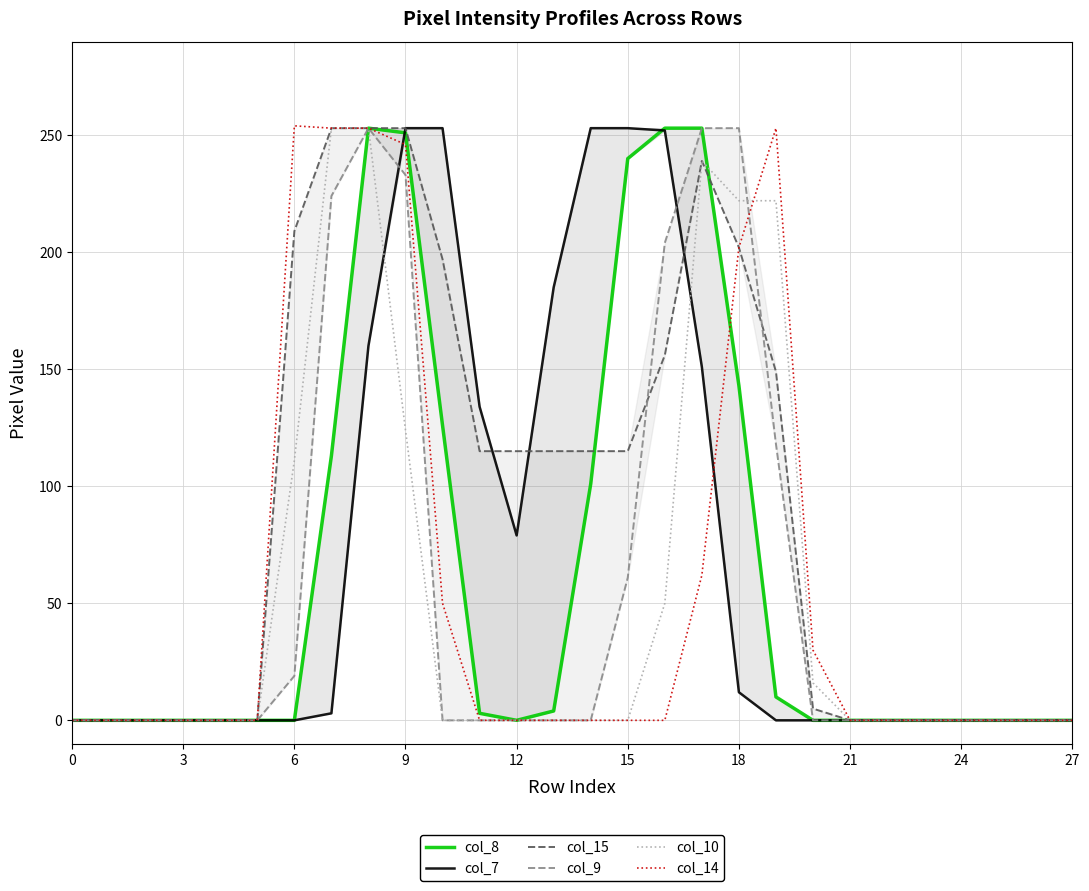

Reading left to right, what are all the values shown in this chart?

col_8: 0	0	0	0	0	0	0	113	253	251	126	3	0	4	101	240	253	253	143	10	0	0	0	0	0	0	0	0
col_7: 0	0	0	0	0	0	0	3	160	253	253	134	79	185	253	253	252	151	12	0	0	0	0	0	0	0	0	0
col_15: 0	0	0	0	0	0	209	253	253	253	197	115	115	115	115	115	156	239	202	149	5	0	0	0	0	0	0	0
col_9: 0	0	0	0	0	0	19	224	253	233	0	0	0	0	0	61	204	253	253	118	0	0	0	0	0	0	0	0
col_10: 0	0	0	0	0	0	111	253	253	124	0	0	0	0	0	0	50	239	222	222	16	0	0	0	0	0	0	0
col_14: 0	0	0	0	0	0	254	253	253	246	50	0	0	0	0	0	0	62	202	253	30	0	0	0	0	0	0	0